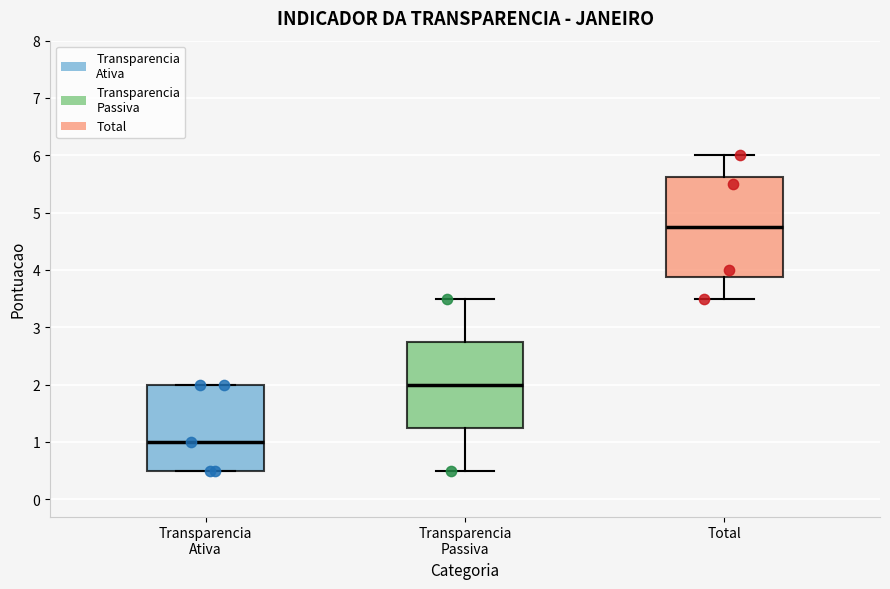

Which box has the lowest median line?

Transparencia Ativa